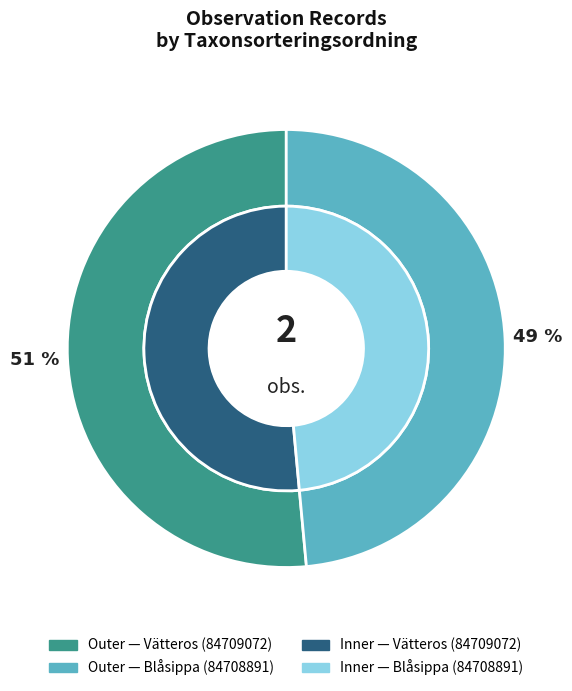

Which category has the biggest portion of the pie?

Vätteros (84709072)